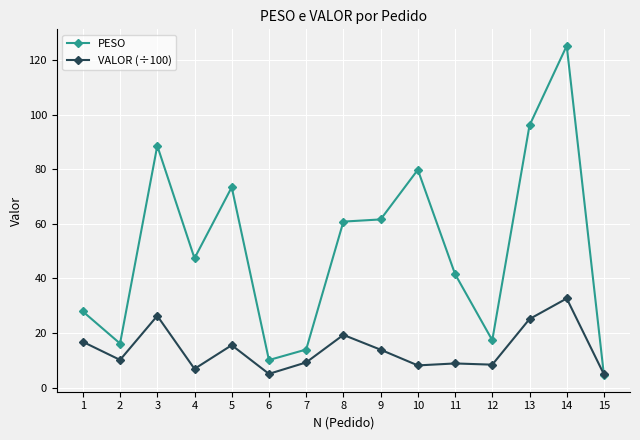

Where is the first local maximum for VALOR (÷100)?

3